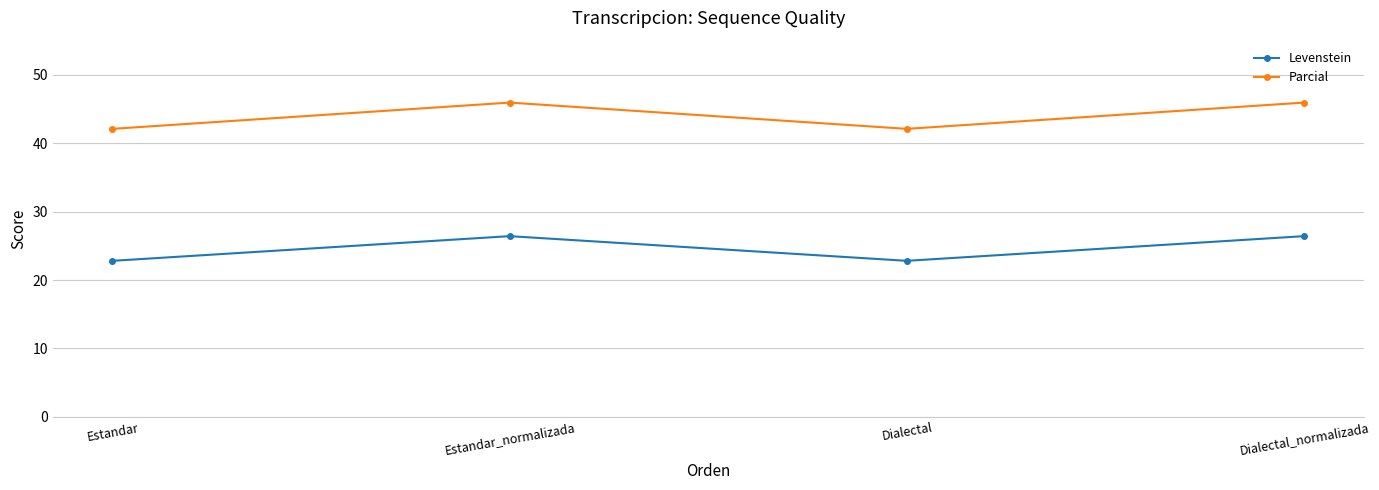

Which series has the largest range (max minus min)?

Parcial